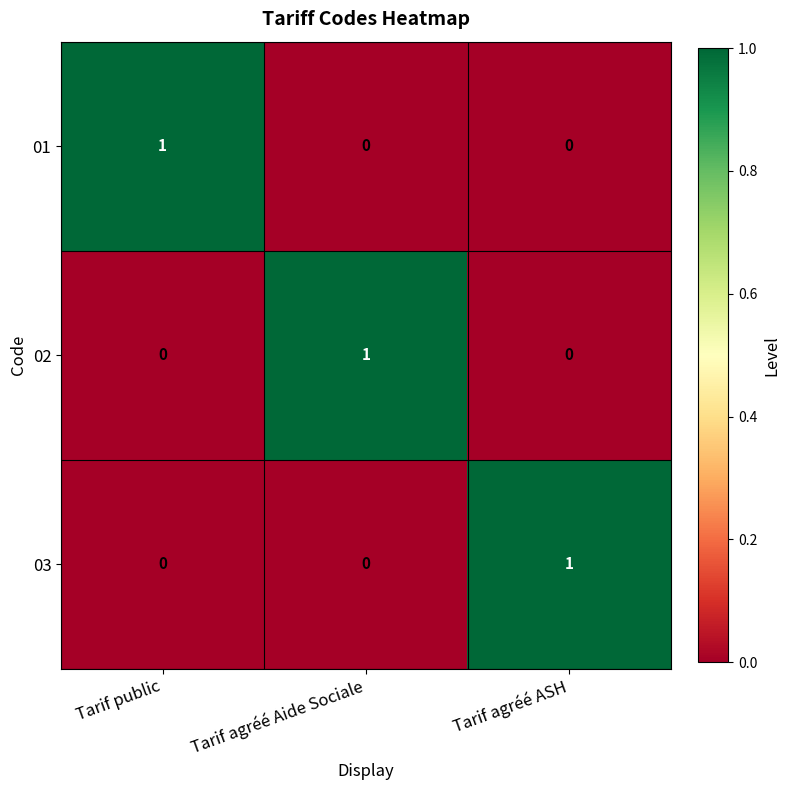

Reading left to right, extract all data points from this chart.

01: 1	0	0
02: 0	1	0
03: 0	0	1